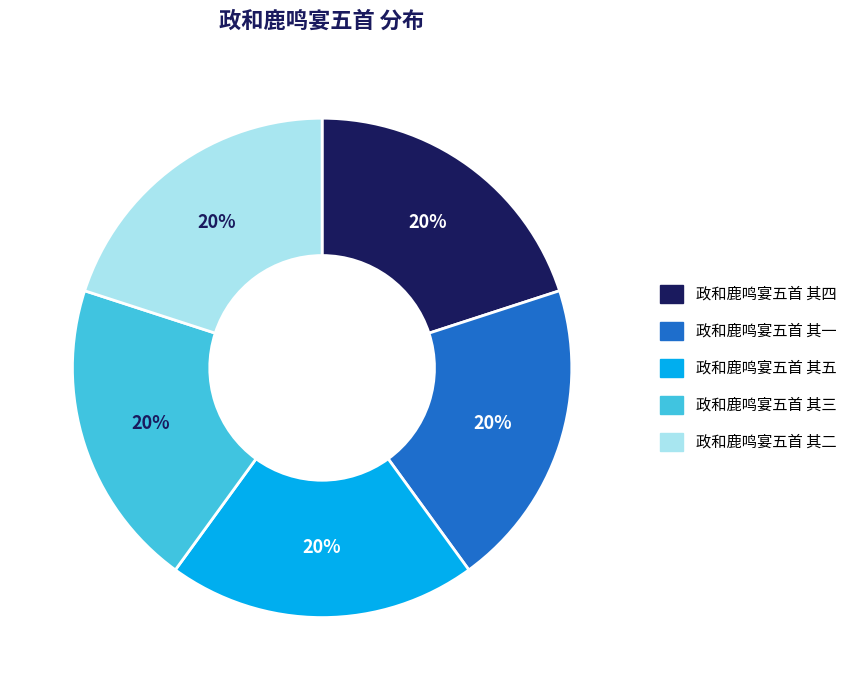

Does 政和鹿鸣宴五首 其二 account for over 50% of the chart?

No